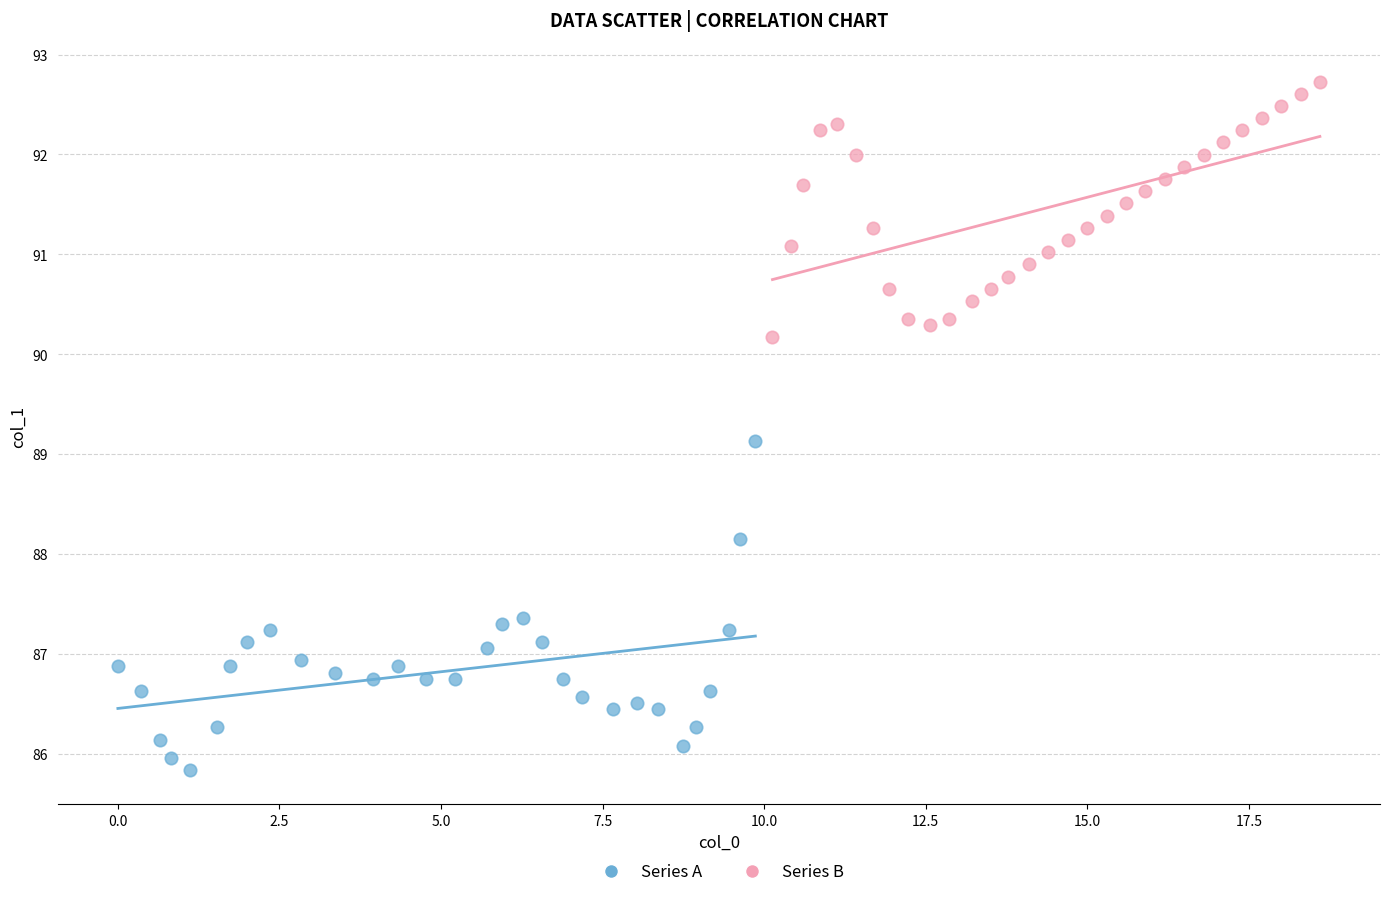

Which series reaches the minimum Y coordinate?

Series A